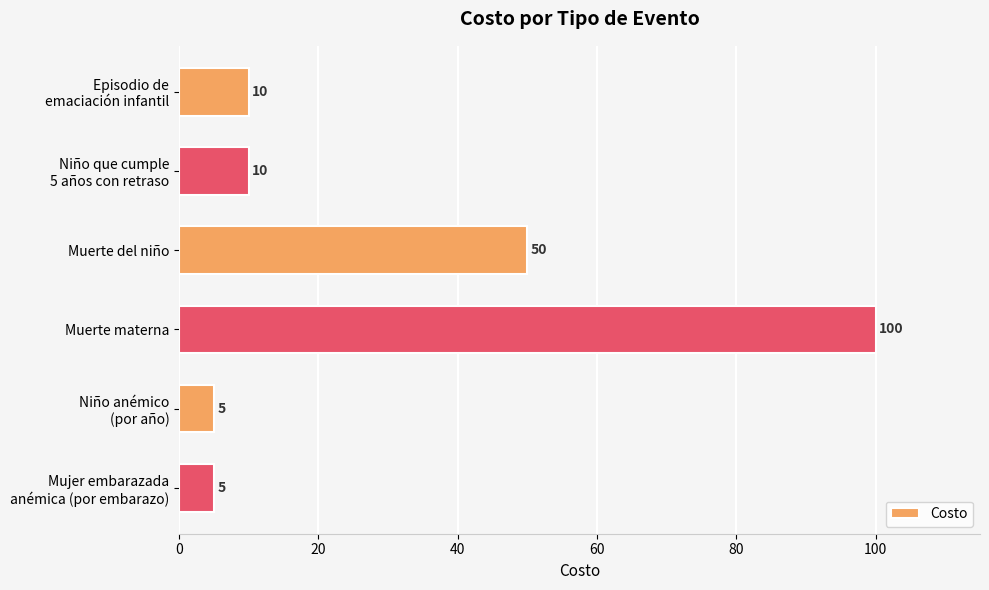

What is the average value?

30